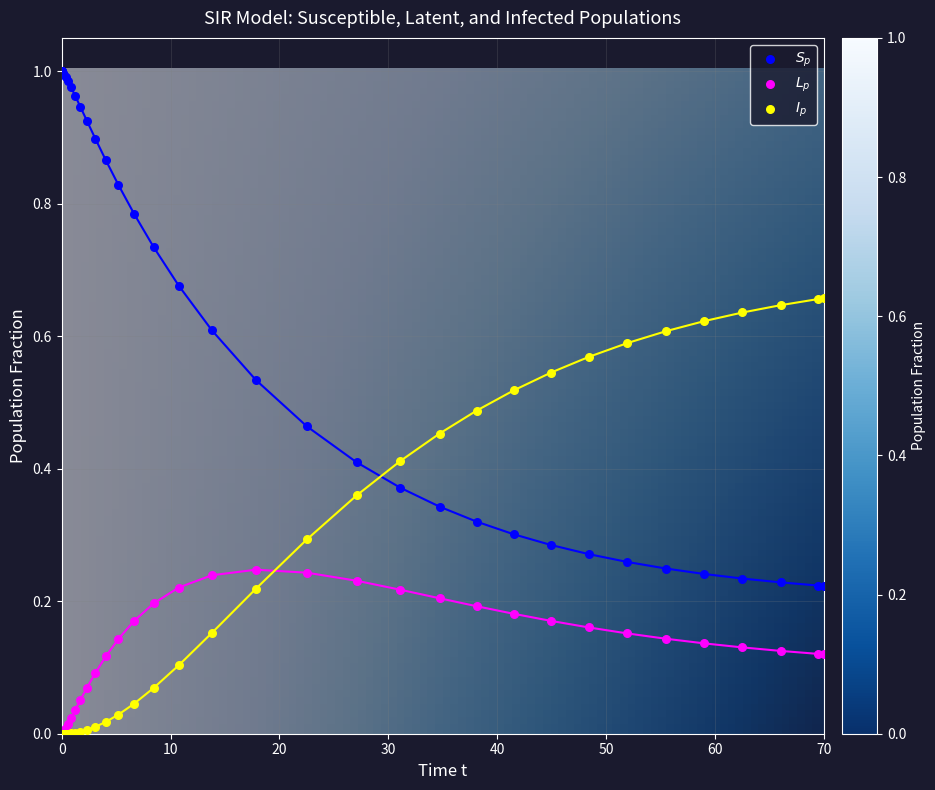

Which series reaches the maximum Y coordinate?

$S_p$